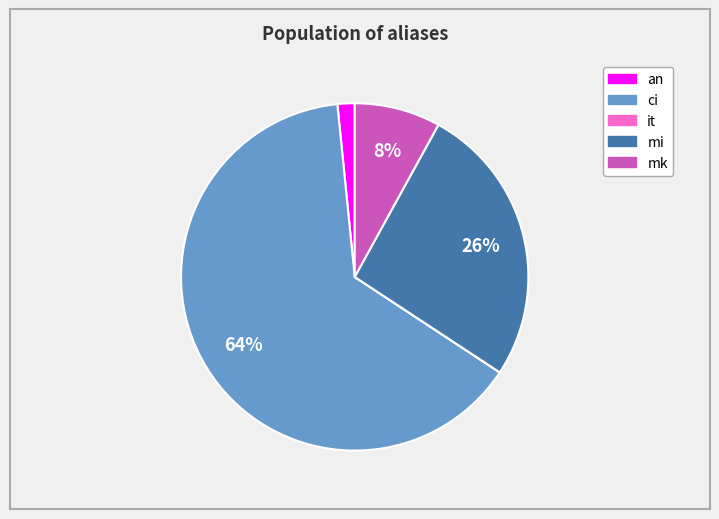

What is the ratio of the value at ci to the value at mk?

8.0